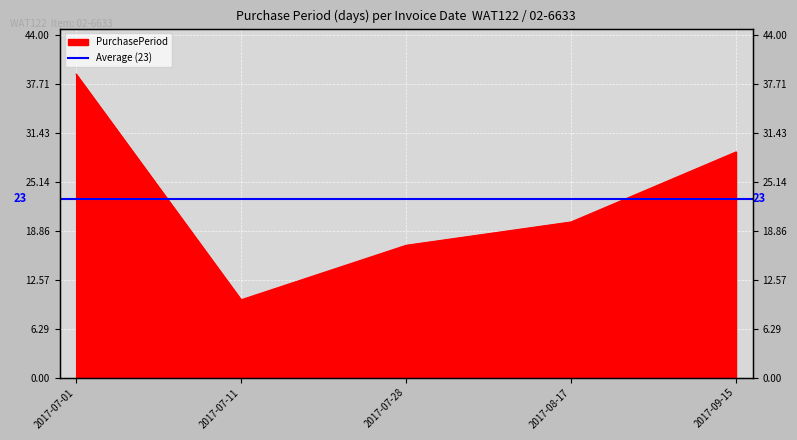

Which category has the lowest value across all series?

2017-07-11